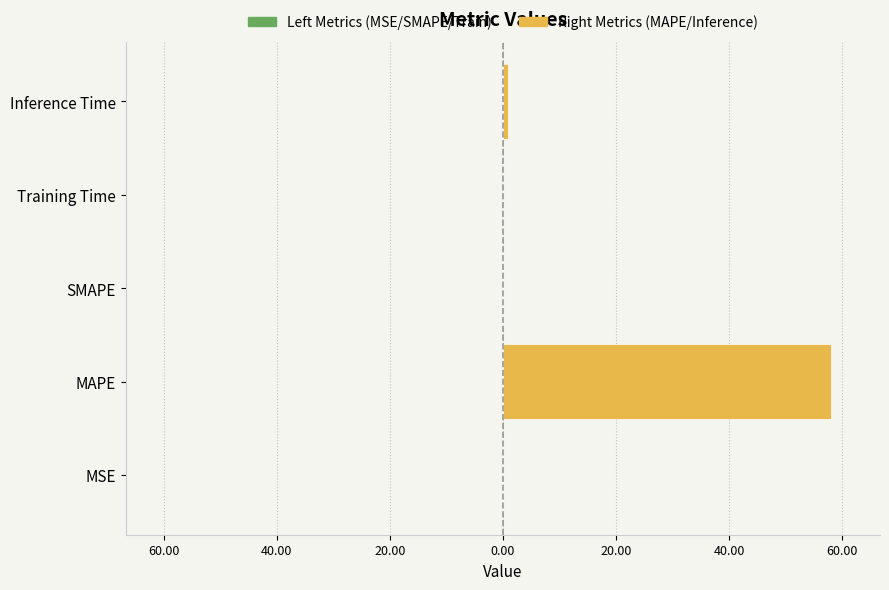

How many categories are shown in the chart?

5